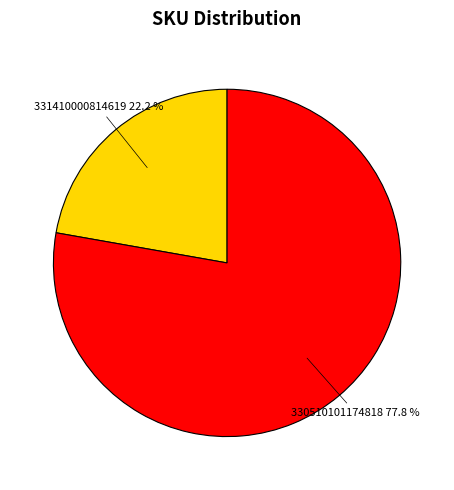

Is there any slice that represents more than half of the pie?

Yes